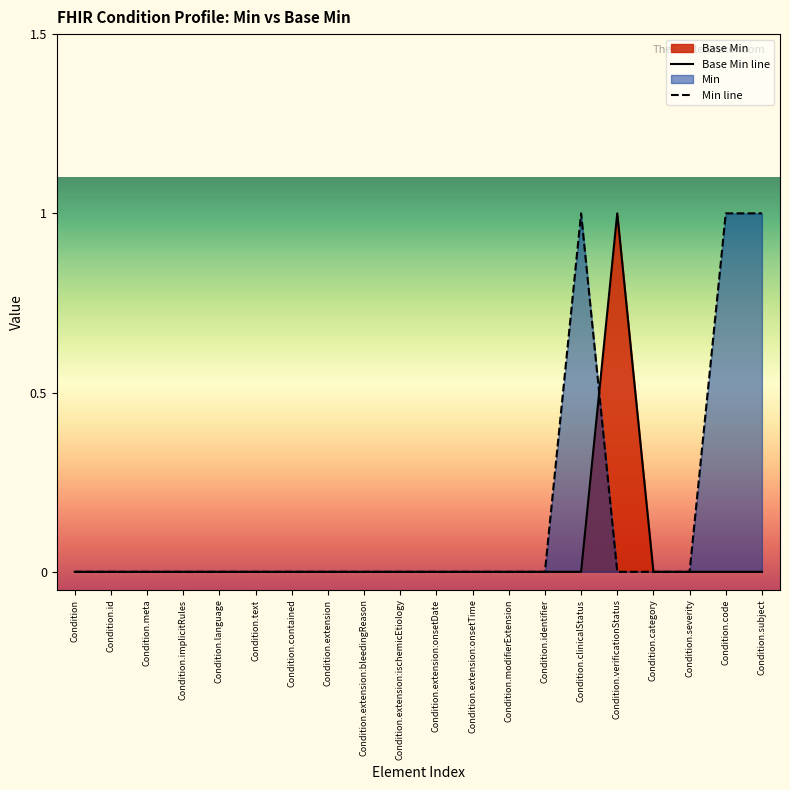

Where is the first local maximum?

Condition.verificationStatus